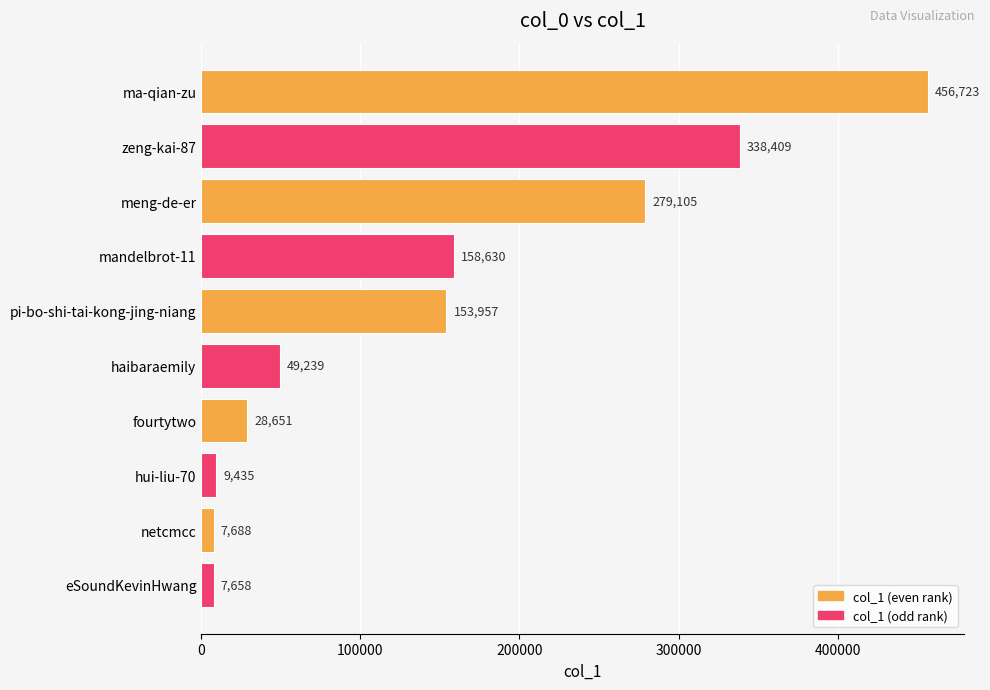

Are the bars horizontal?

Yes